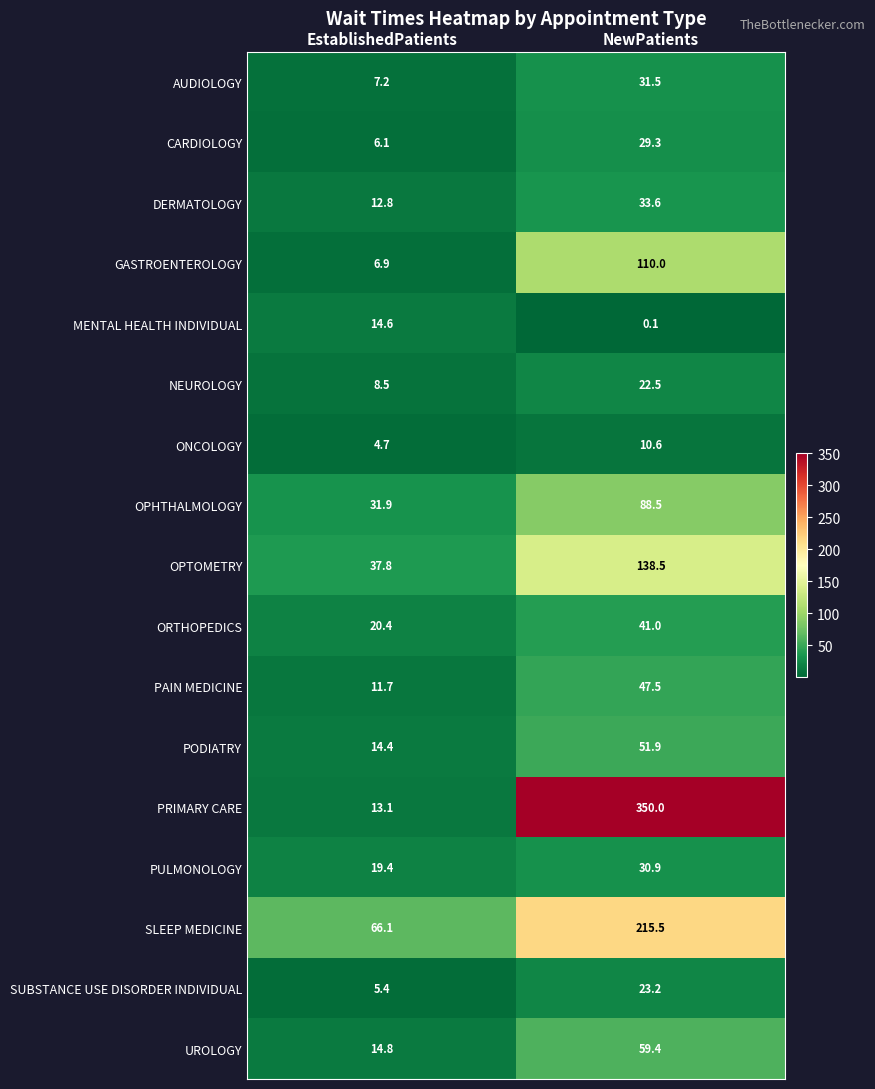

At which label is OPTOMETRY closest to 88?

EstablishedPatients